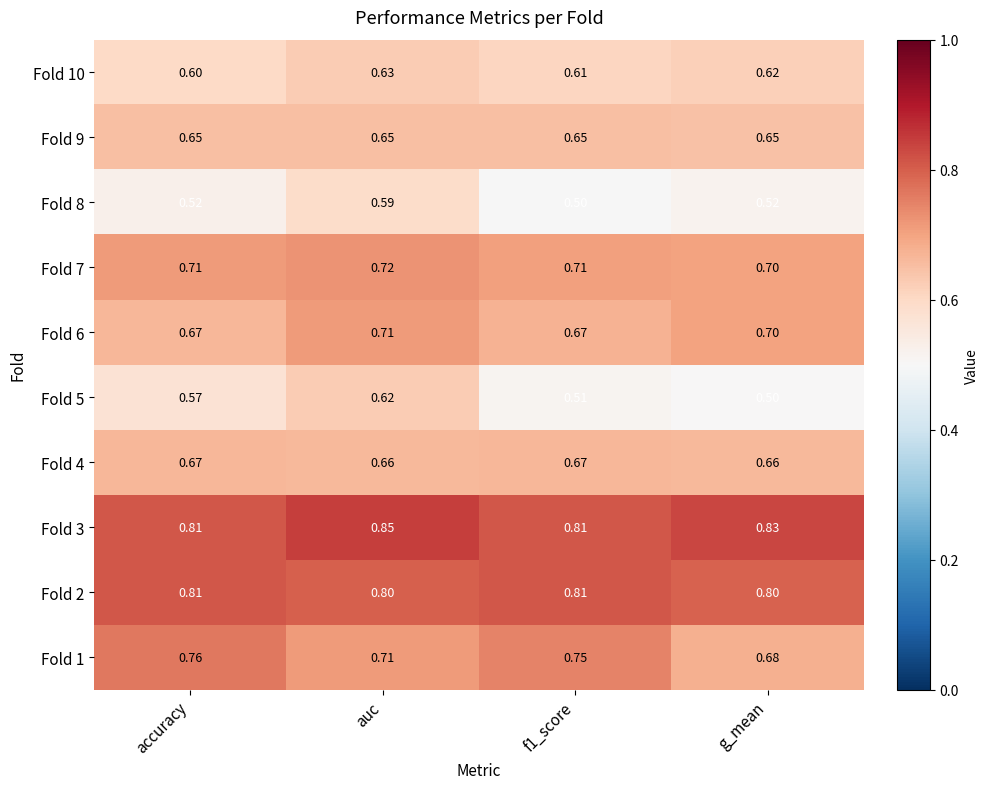

Where is Fold 10 nearest to the value 0?

accuracy